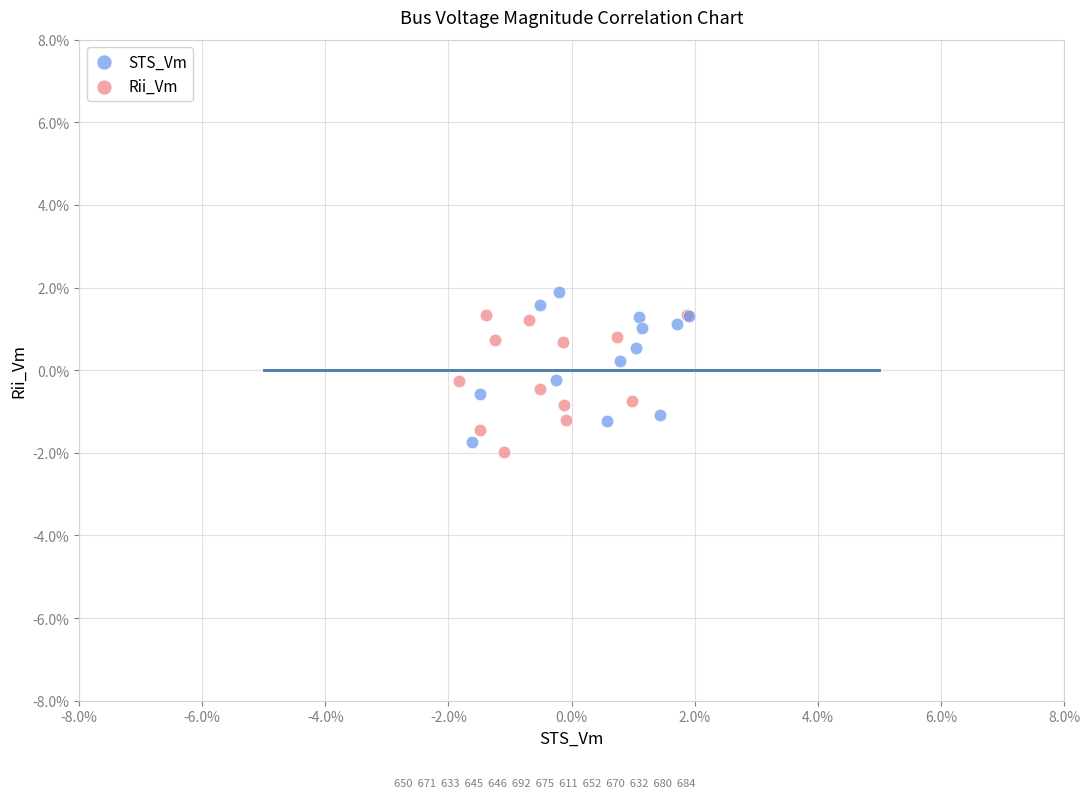

What are all the series names shown in the legend?

STS_Vm, Rii_Vm